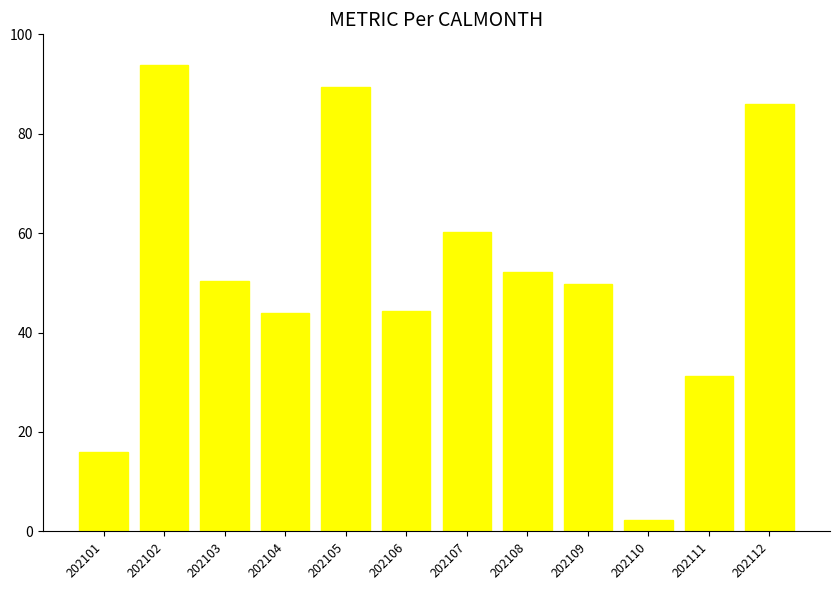

Where does the data first go above 50?

202102